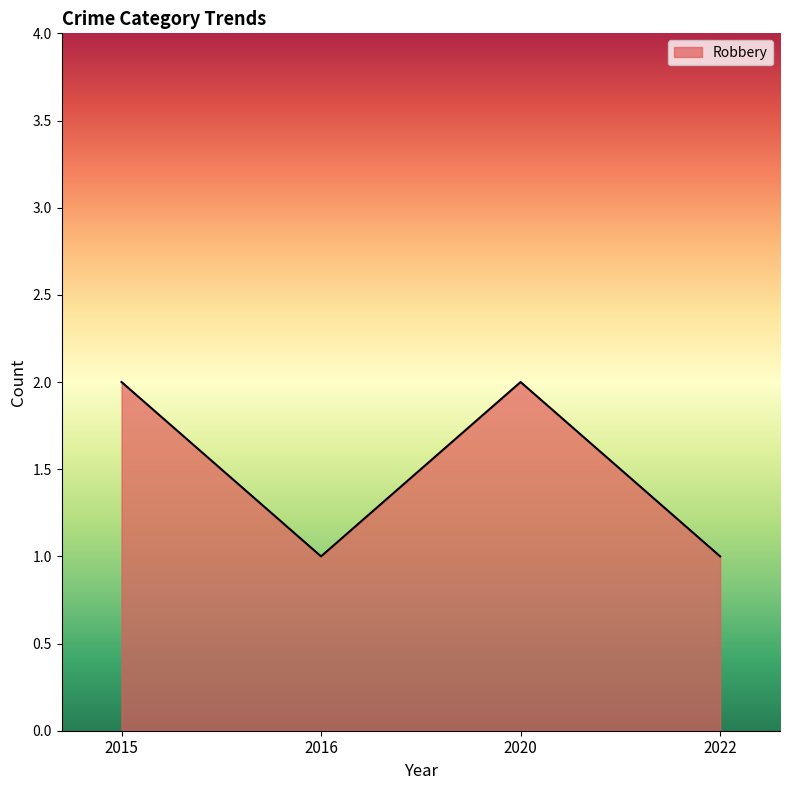

Is it true that the value at 2020 is 2?

True